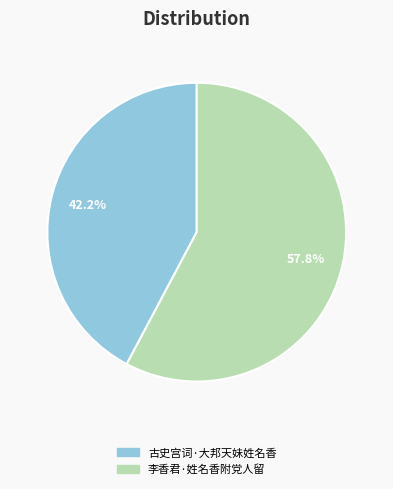

To the nearest percent, what portion does 古史宫词·大邦天妹姓名香 represent?

42%